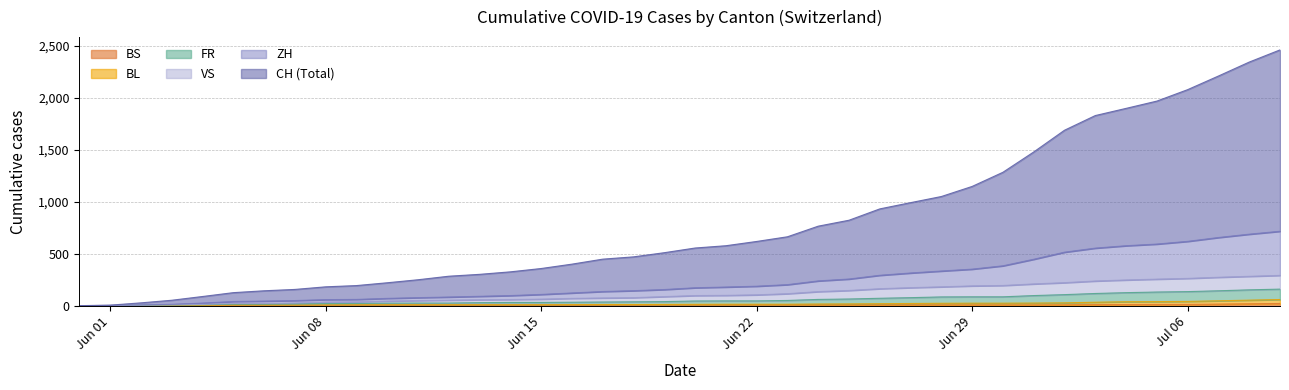

True or false: VS and CH cross at least once.

False